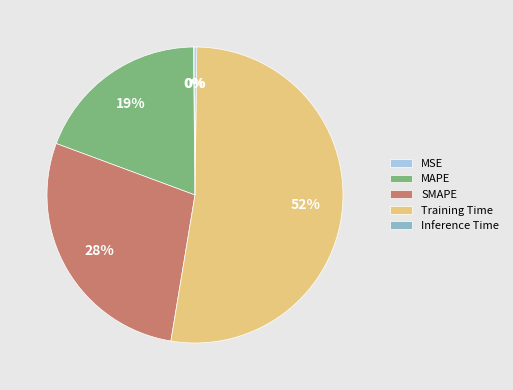

Combined, do SMAPE and Training Time account for over 50%?

Yes